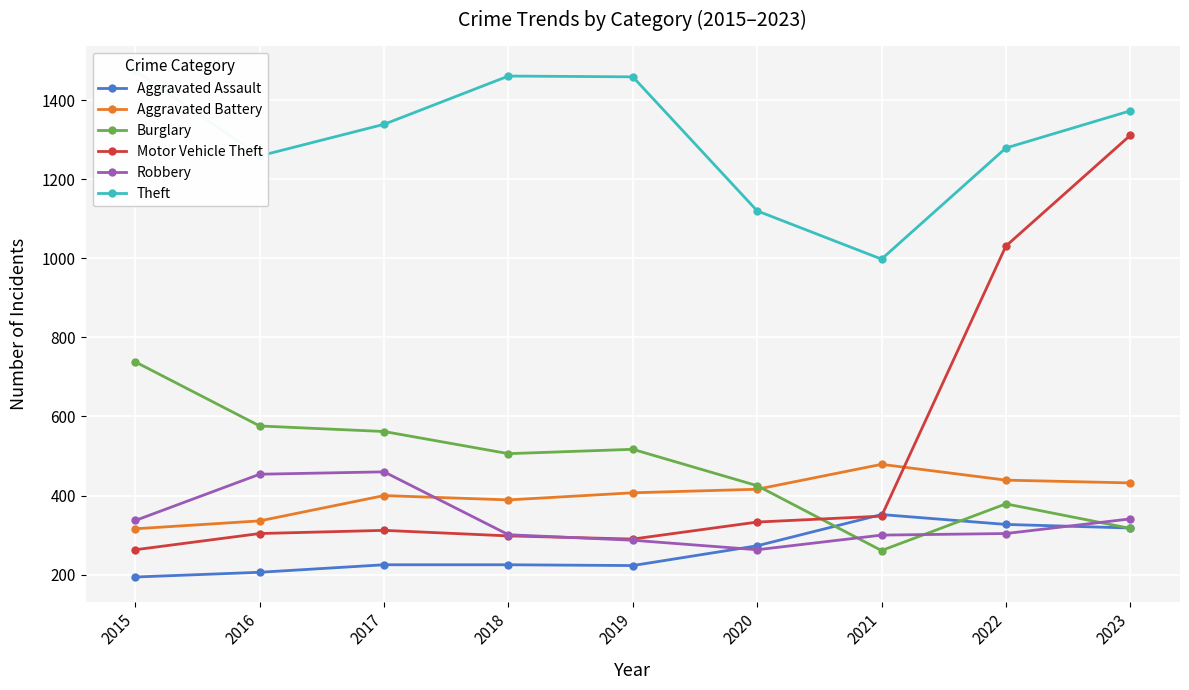

Rank the series at 2019 from lowest to highest value.

Aggravated Assault, Robbery, Motor Vehicle Theft, Aggravated Battery, Burglary, Theft